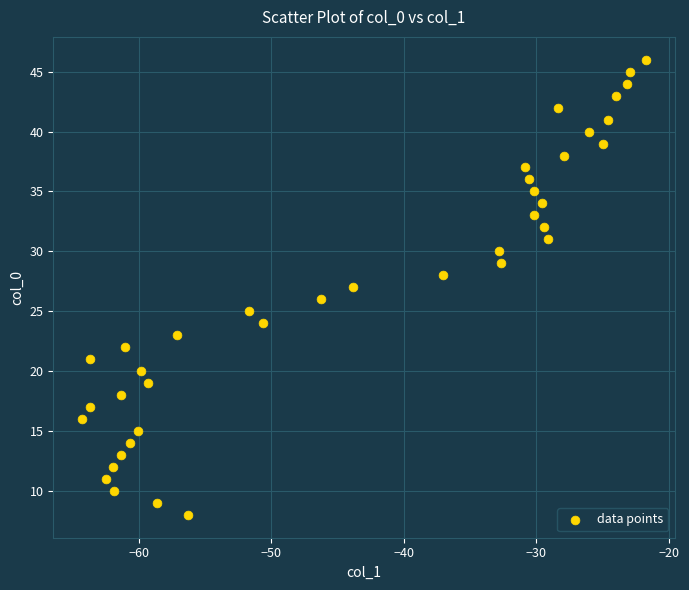

What is the range of Y values (max minus min)?

38